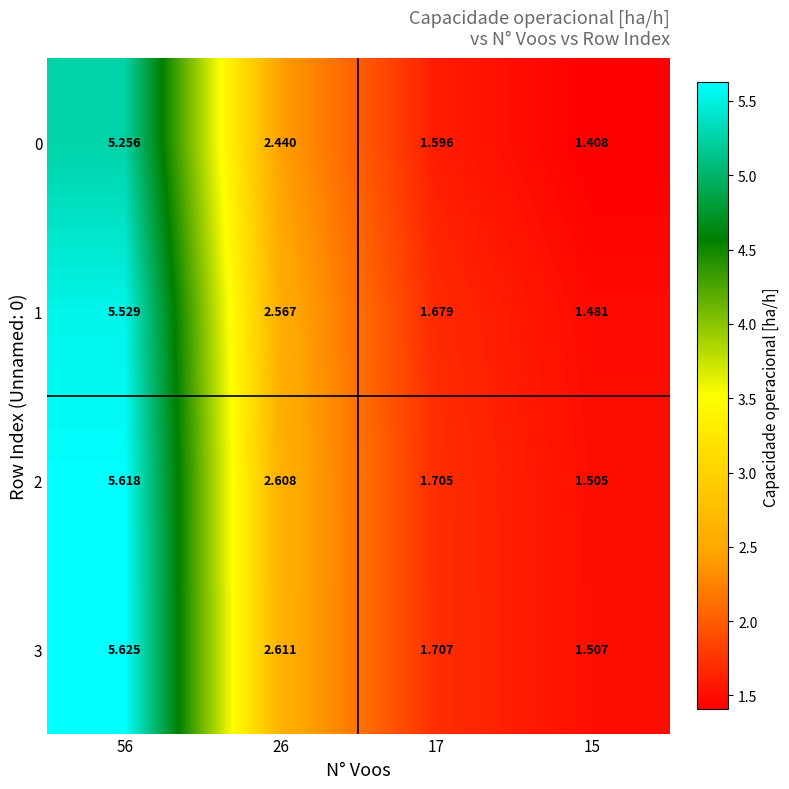

At which category is the sum across all series the highest?

56